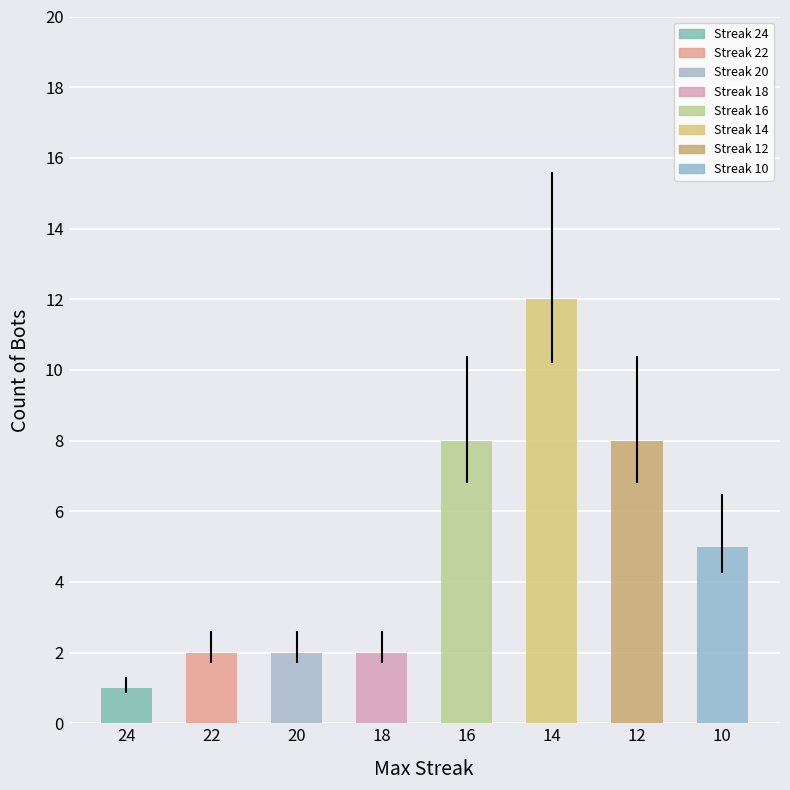

What is the maximum value shown in the chart?

12